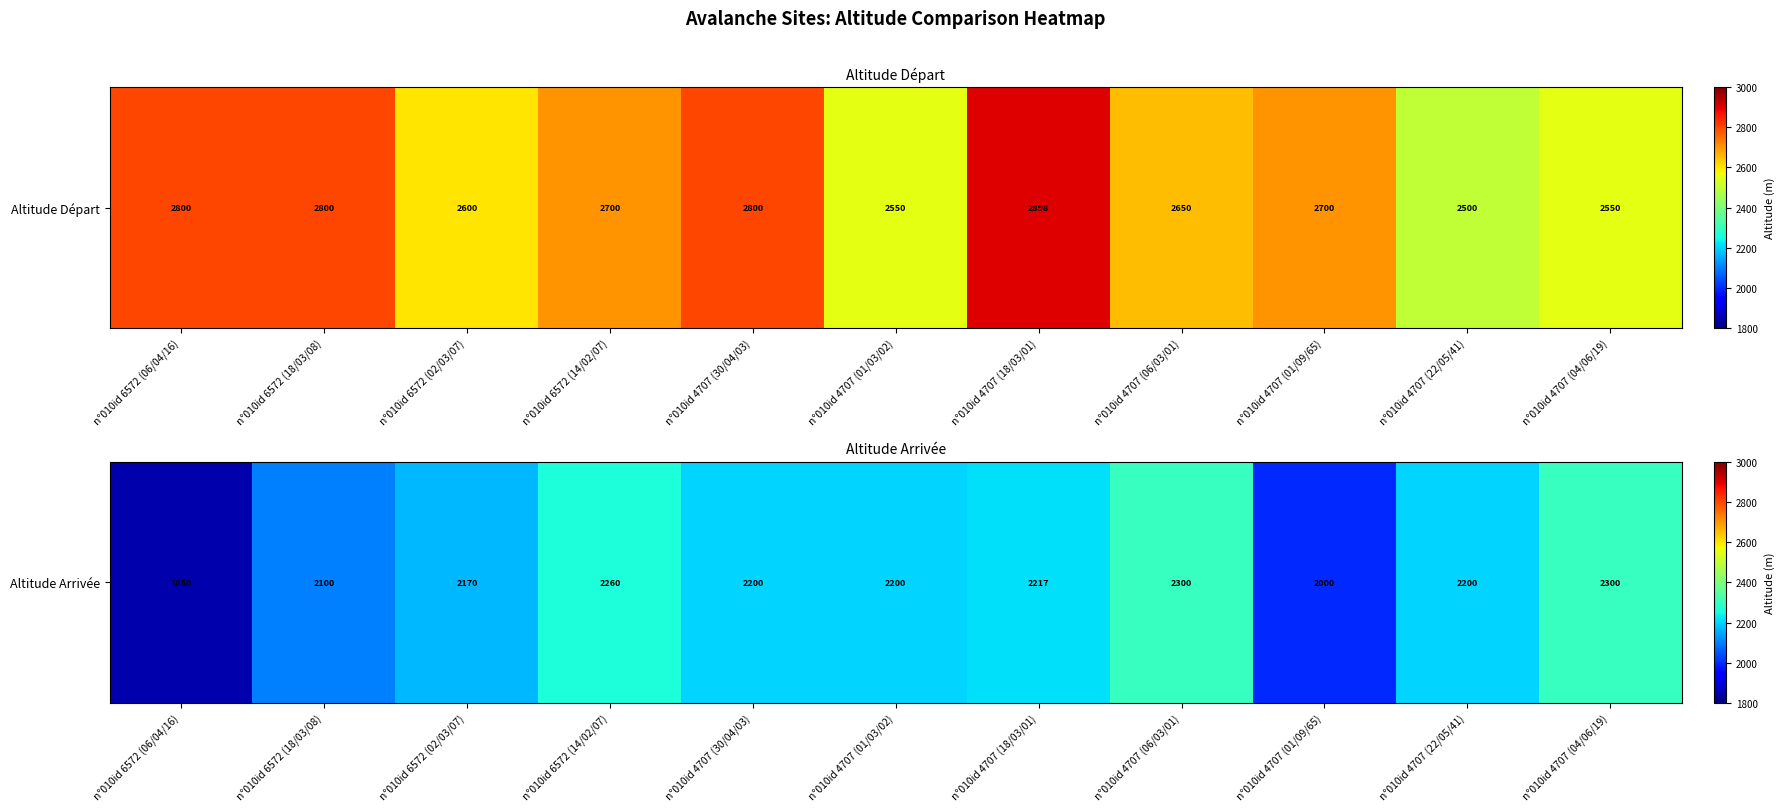

What is the maximum value shown in the chart?

2300